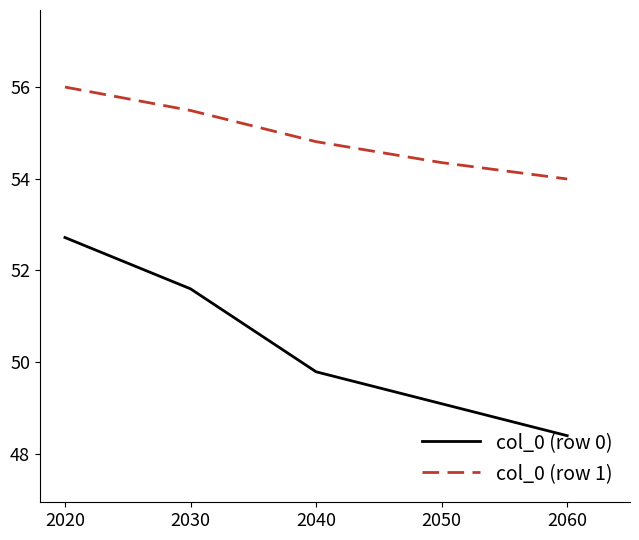

True or false: col_0 (row 0) and col_0 (row 1) intersect in this chart.

False